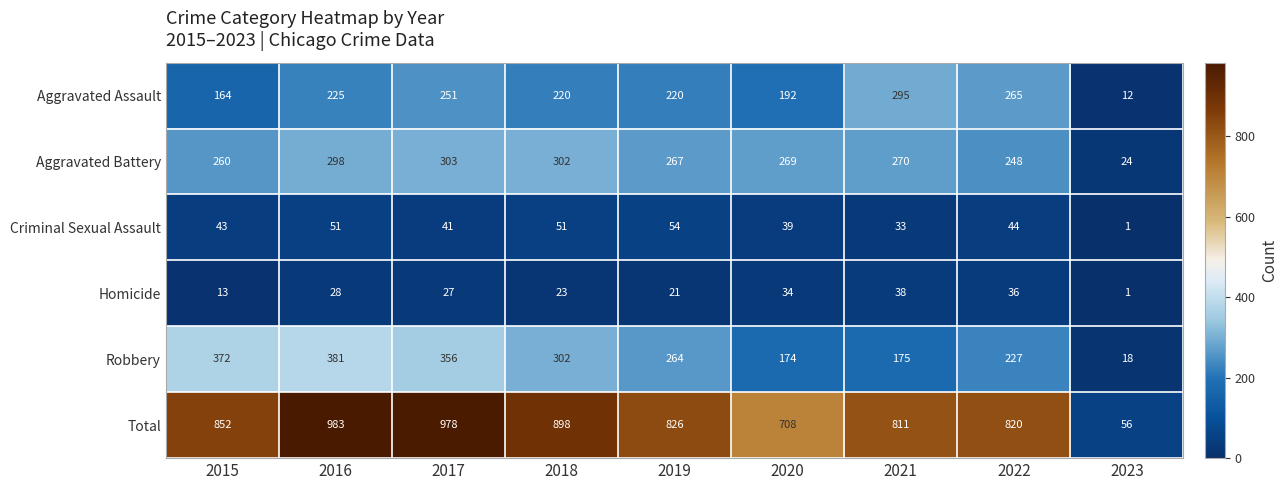

At how many categories does at least one series exceed 54?

9